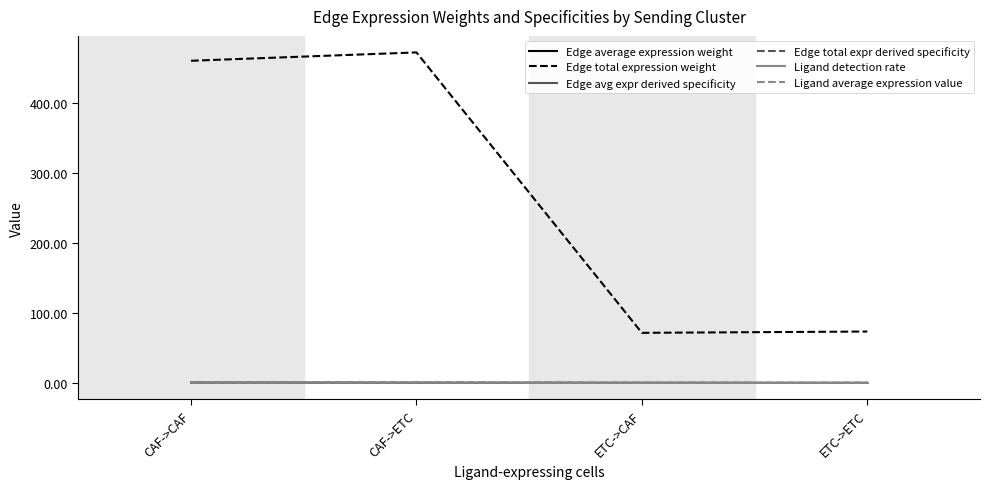

True or false: Ligand detection rate and Edge total expression weight intersect in this chart.

False